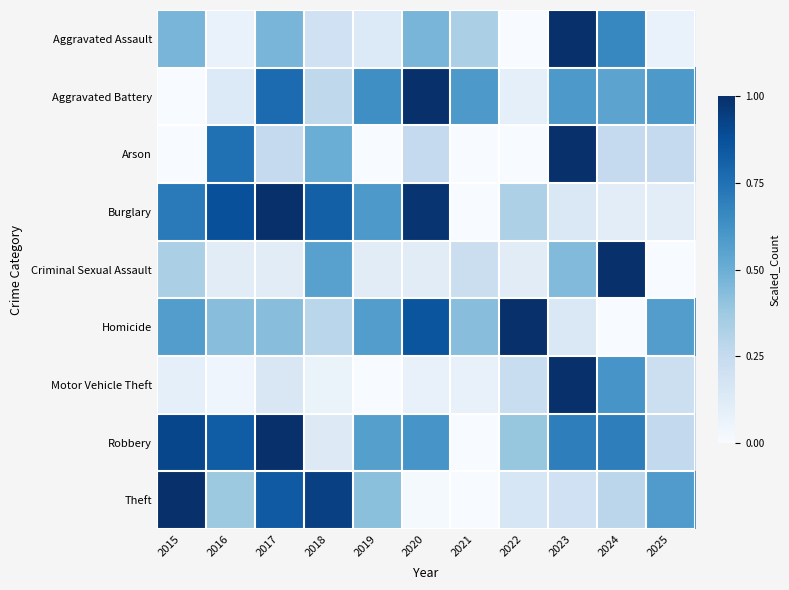

Rank the series at 2022 from highest to lowest value.

Homicide, Robbery, Burglary, Motor Vehicle Theft, Theft, Criminal Sexual Assault, Aggravated Battery, Aggravated Assault, Arson